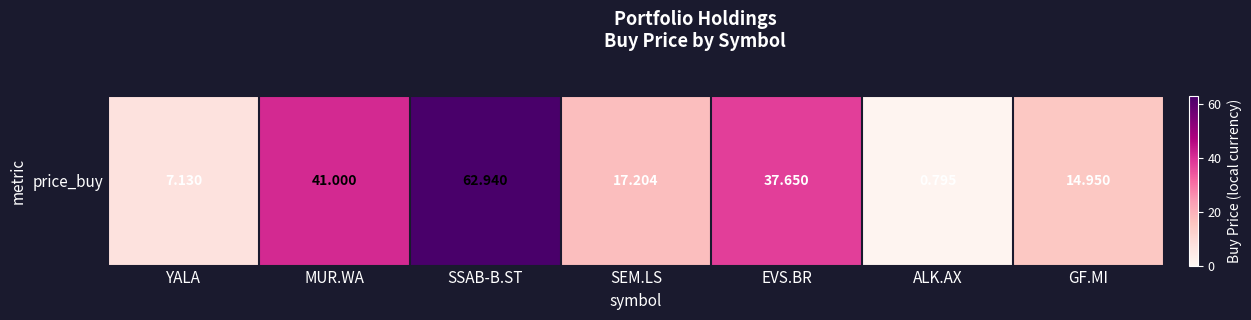

At which category does the chart reach its peak across all series?

SSAB-B.ST